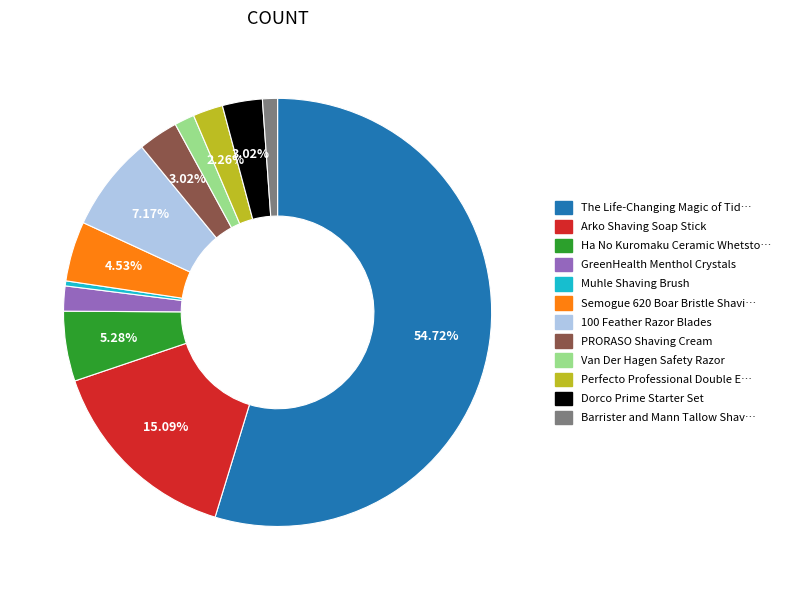

Do Barrister and Mann Tallow Shav… and Dorco Prime Starter Set together represent more than half of the pie?

No